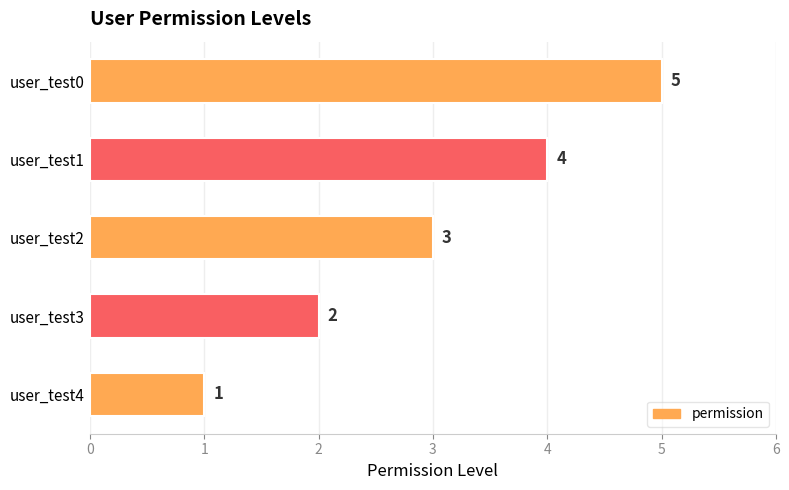

What is the average value?

3